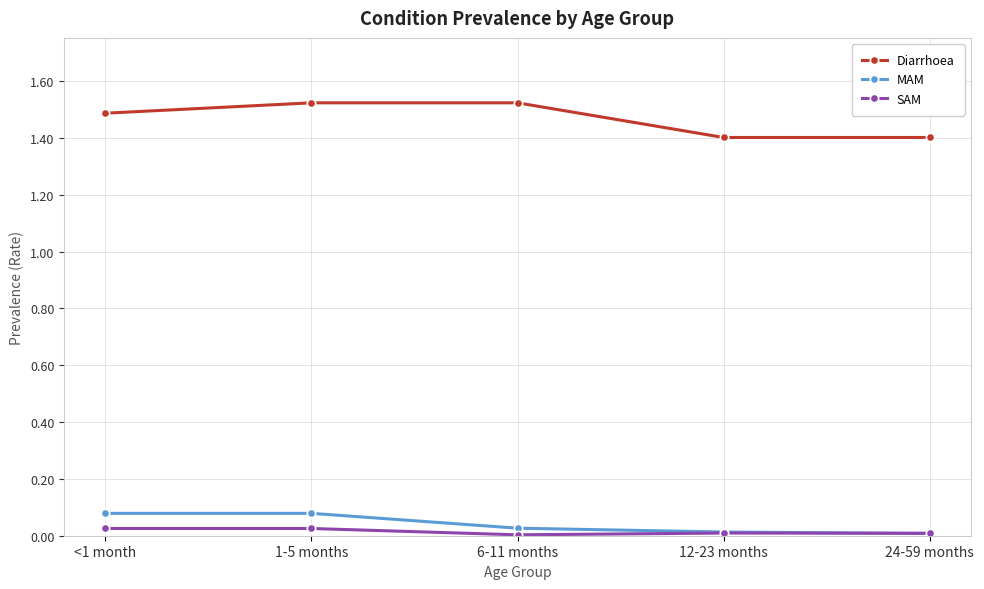

Which series has the largest range (max minus min)?

Diarrhoea